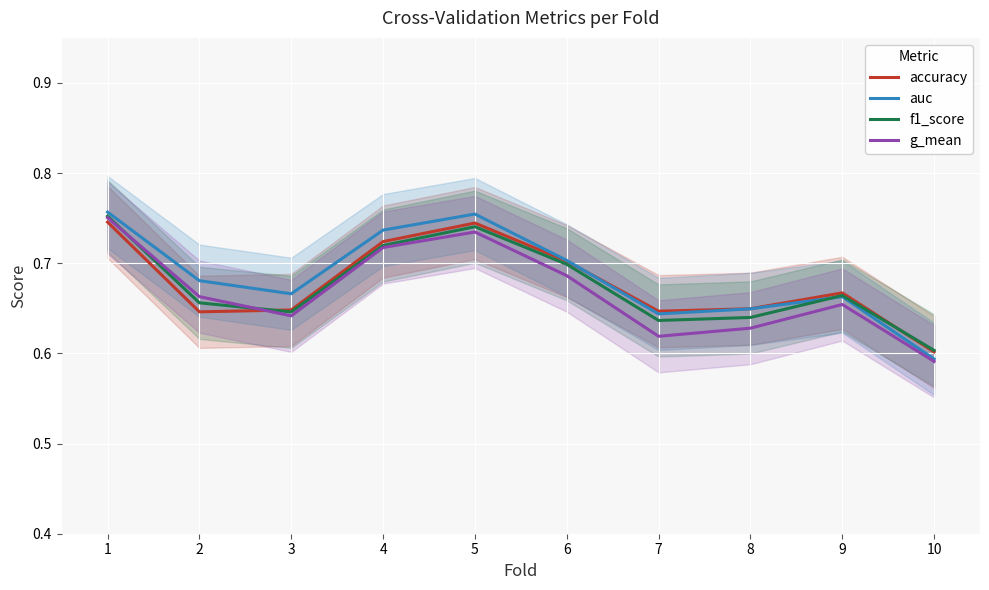

Reading right to left, list all the values displayed in this chart.

accuracy: 0.6	0.7	0.6	0.6	0.7	0.7	0.7	0.6	0.6	0.7
auc: 0.6	0.7	0.6	0.6	0.7	0.8	0.7	0.7	0.7	0.8
f1_score: 0.6	0.7	0.6	0.6	0.7	0.7	0.7	0.6	0.7	0.8
g_mean: 0.6	0.7	0.6	0.6	0.7	0.7	0.7	0.6	0.7	0.8